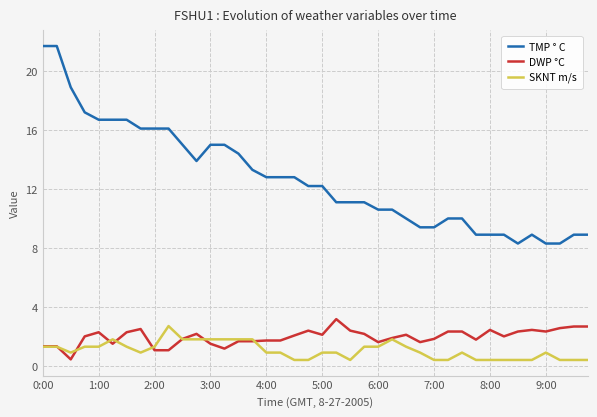

Which series has the widest spread of values?

TMP ° C